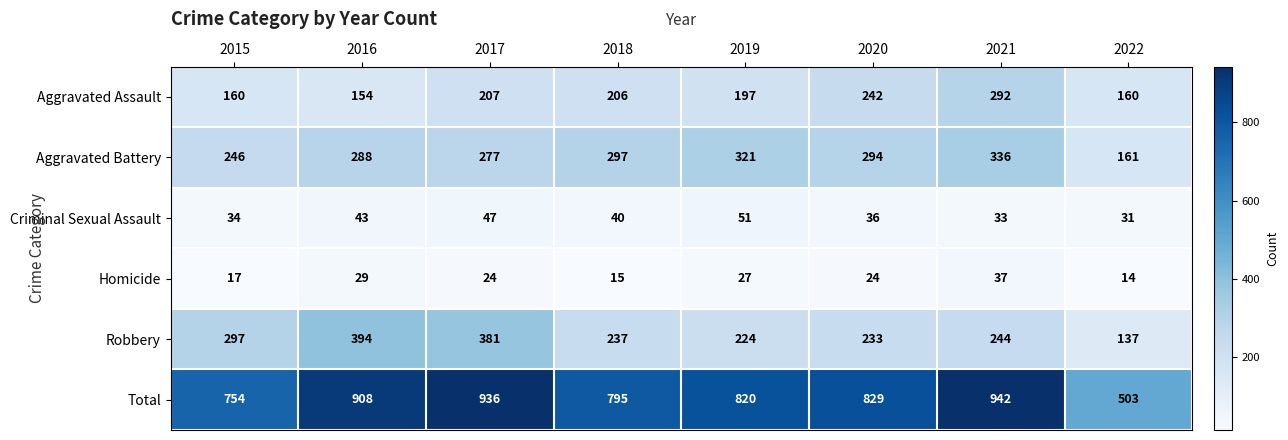

Which series has the largest total across all categories?

Total